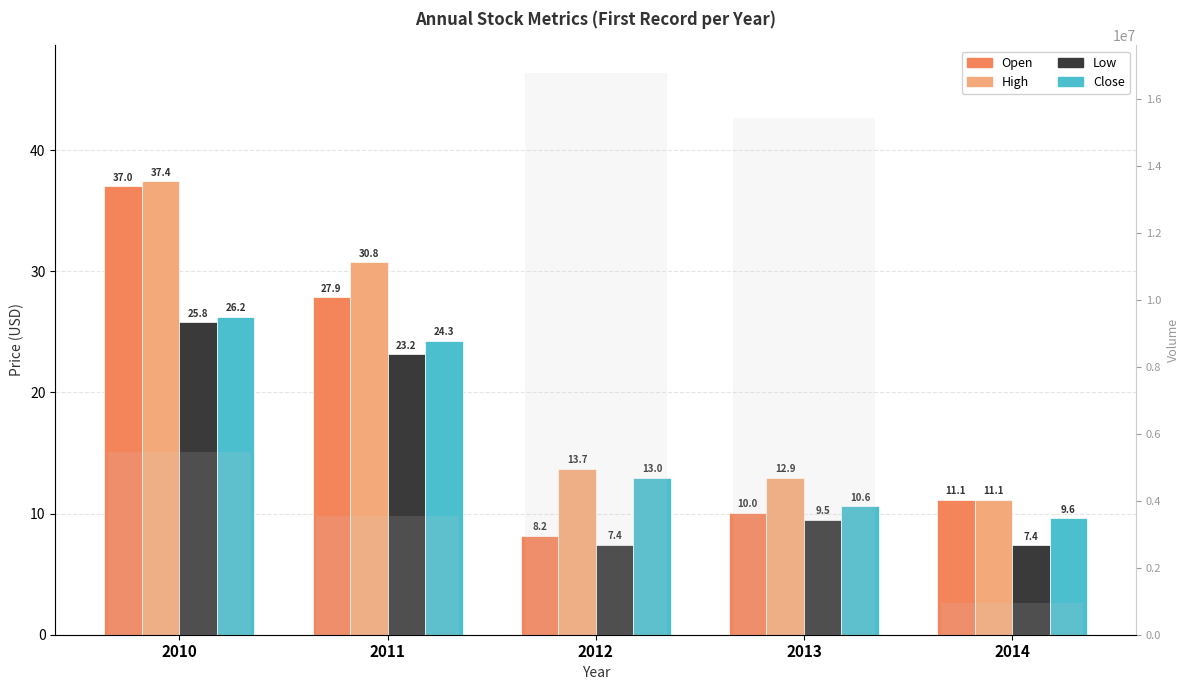

True or false: Open has a value of 27.9 at 2011.

True